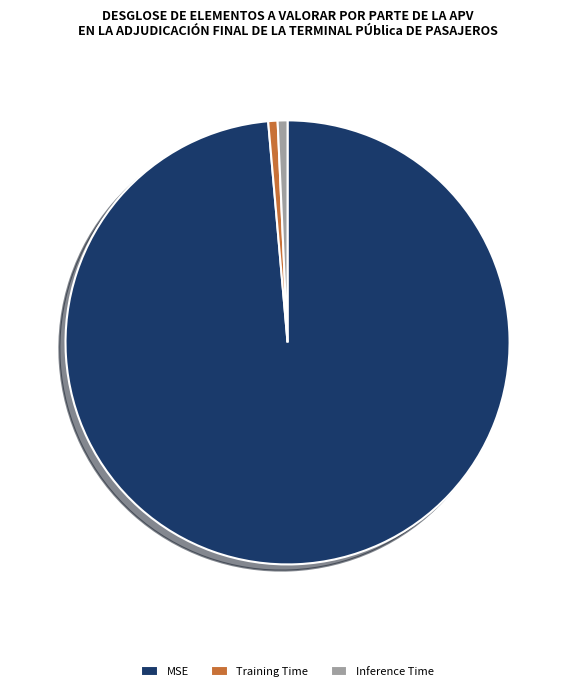

How many segments does this pie chart have?

3